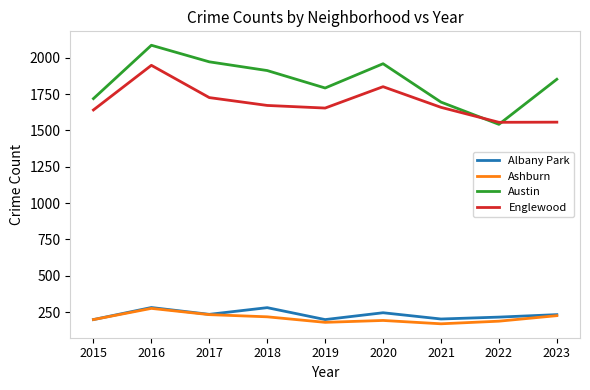

True or false: Albany Park and Austin intersect in this chart.

False